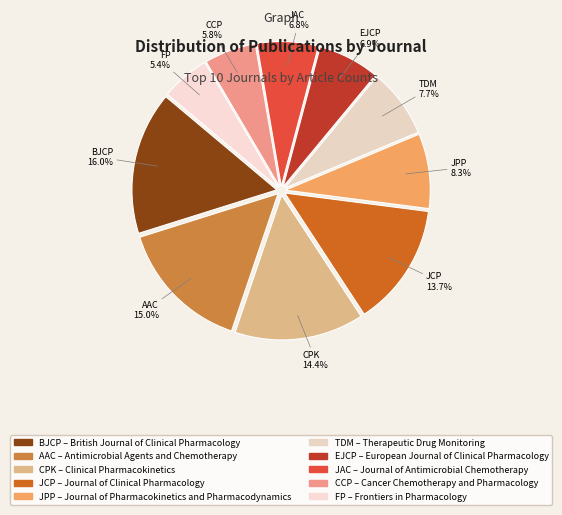

Is there any slice that represents more than half of the pie?

No